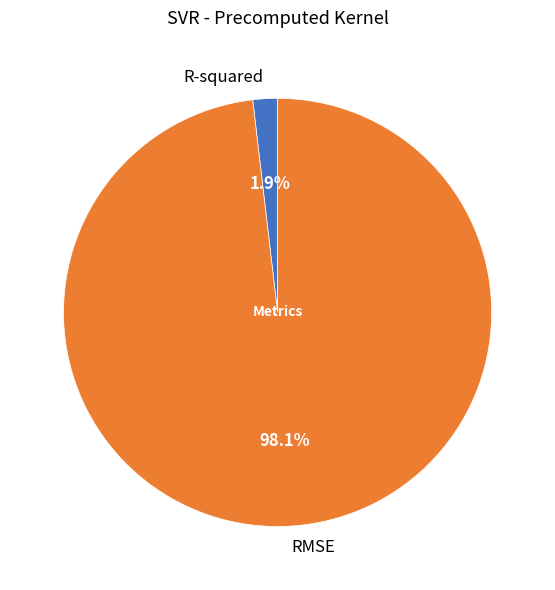

What is the majority slice?

RMSE